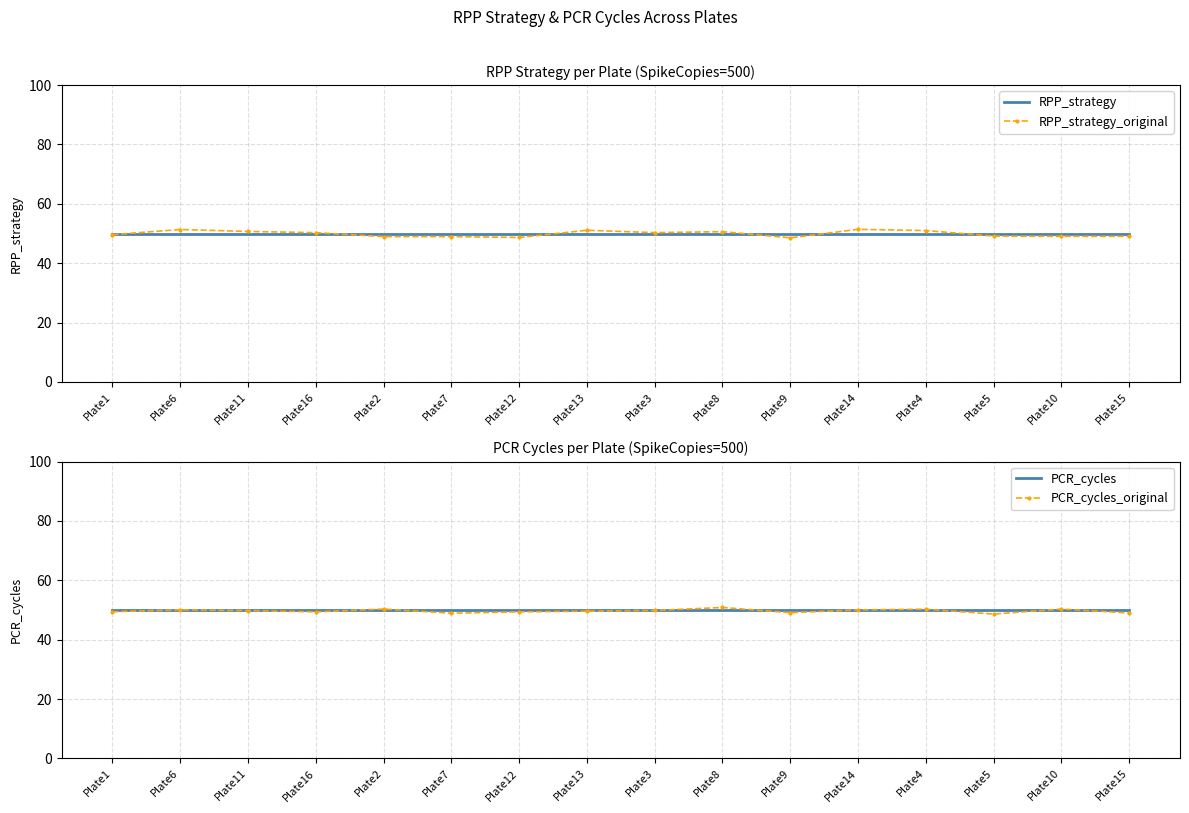

What position from the left is Plate12?

7